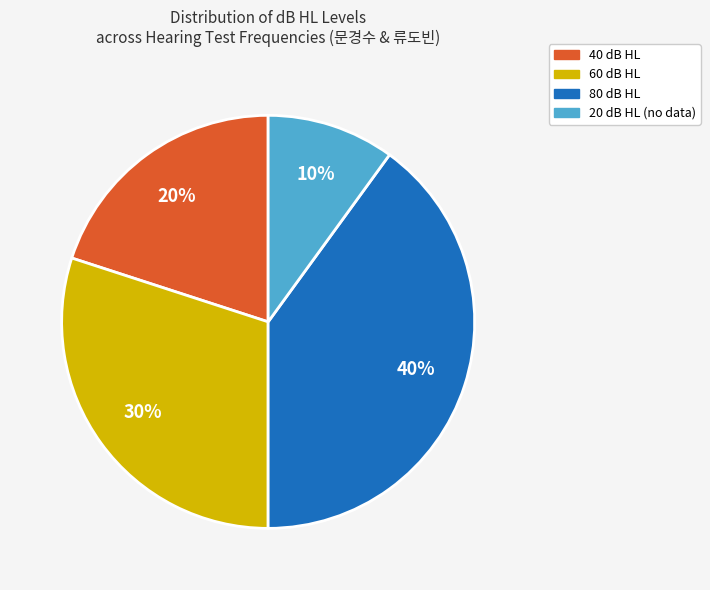

To the nearest percent, what is the difference between the largest and smallest slice percentages?

30%